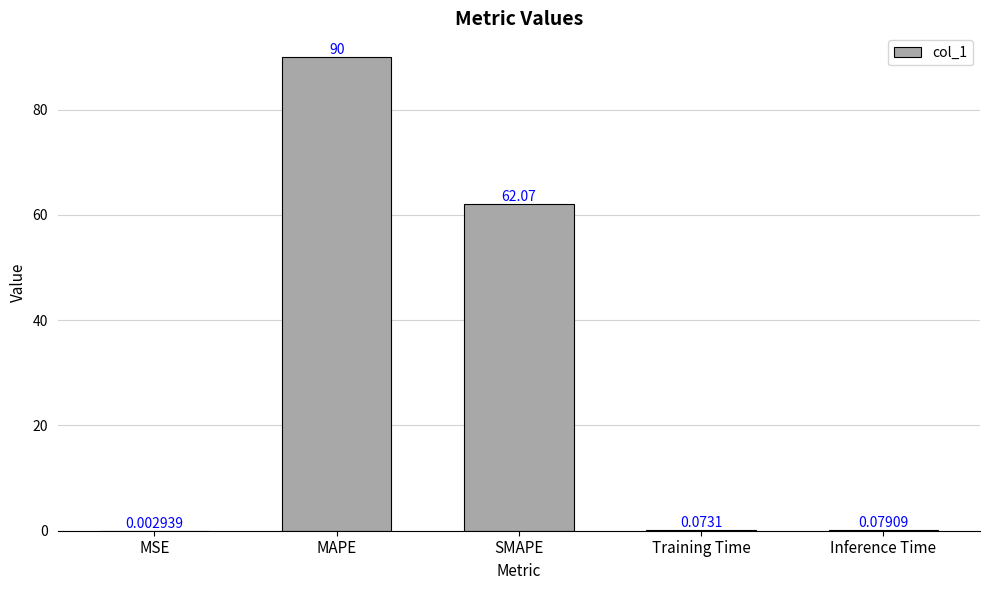

Between Training Time and SMAPE, which is larger?

SMAPE